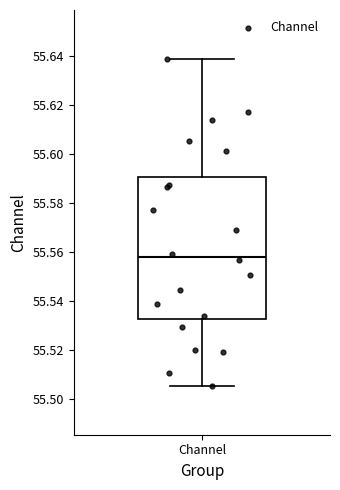

Read this box plot against the y-axis: the position of the median line, the range covered by the box, and the ends of both whiskers. The values are not printed on the chart, so give them approximately, as read against the axis.

median 55.558, box 55.532 to 55.590, whiskers 55.506 to 55.638